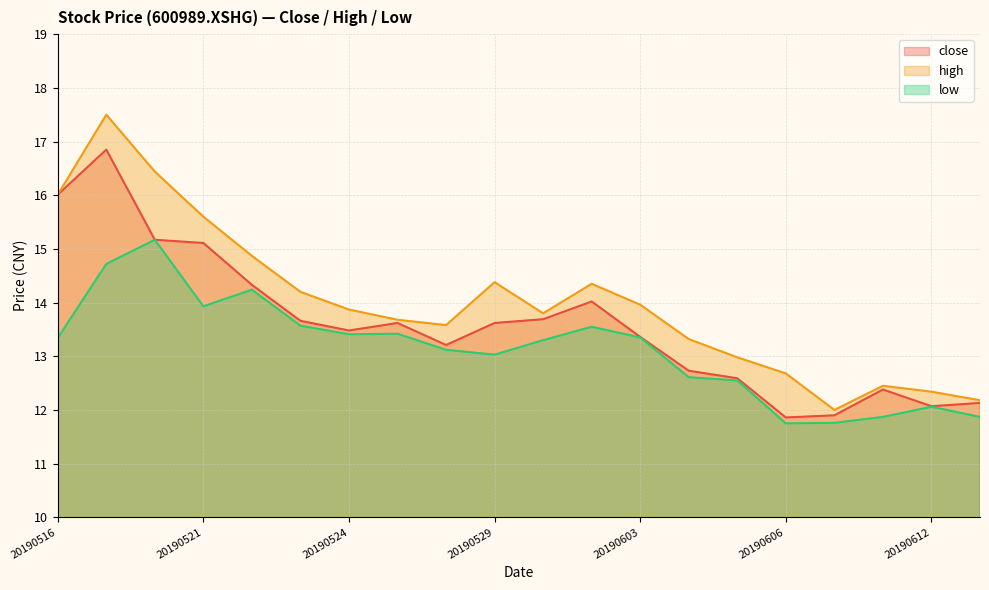

What is the difference between the maximum and second lowest values in the high series?

5.3